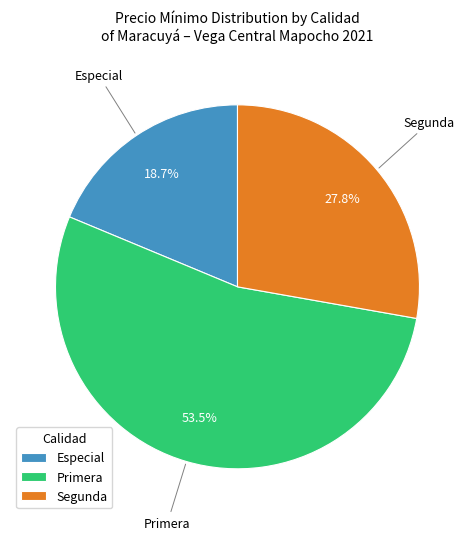

Rank the categories by value from highest to lowest.

Primera, Segunda, Especial